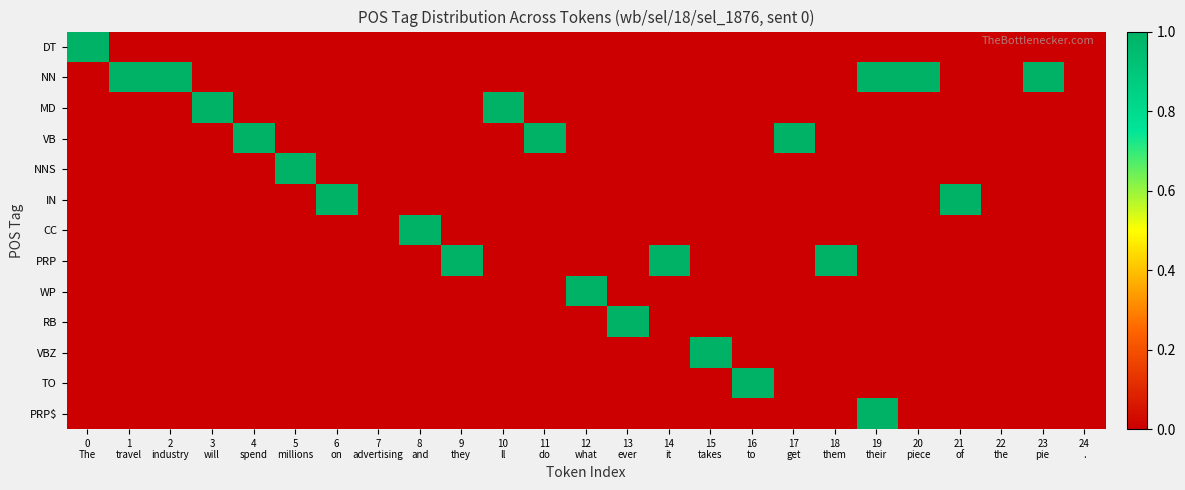

Reading left to right, transcribe all the data shown in this chart.

DT: 0
The=1	1
travel=0	2
industry=0	3
will=0	4
spend=0	5
millions=0	6
on=0	7
advertising=0	8
and=0	9
they=0	10
ll=0	11
do=0	12
what=0	13
ever=0	14
it=0	15
takes=0	16
to=0	17
get=0	18
them=0	19
their=0	20
piece=0	21
of=0	22
the=0	23
pie=0	24
.=0
NN: 0
The=0	1
travel=1	2
industry=1	3
will=0	4
spend=0	5
millions=0	6
on=0	7
advertising=0	8
and=0	9
they=0	10
ll=0	11
do=0	12
what=0	13
ever=0	14
it=0	15
takes=0	16
to=0	17
get=0	18
them=0	19
their=1	20
piece=1	21
of=0	22
the=0	23
pie=1	24
.=0
MD: 0
The=0	1
travel=0	2
industry=0	3
will=1	4
spend=0	5
millions=0	6
on=0	7
advertising=0	8
and=0	9
they=0	10
ll=1	11
do=0	12
what=0	13
ever=0	14
it=0	15
takes=0	16
to=0	17
get=0	18
them=0	19
their=0	20
piece=0	21
of=0	22
the=0	23
pie=0	24
.=0
VB: 0
The=0	1
travel=0	2
industry=0	3
will=0	4
spend=1	5
millions=0	6
on=0	7
advertising=0	8
and=0	9
they=0	10
ll=0	11
do=1	12
what=0	13
ever=0	14
it=0	15
takes=0	16
to=0	17
get=1	18
them=0	19
their=0	20
piece=0	21
of=0	22
the=0	23
pie=0	24
.=0
NNS: 0
The=0	1
travel=0	2
industry=0	3
will=0	4
spend=0	5
millions=1	6
on=0	7
advertising=0	8
and=0	9
they=0	10
ll=0	11
do=0	12
what=0	13
ever=0	14
it=0	15
takes=0	16
to=0	17
get=0	18
them=0	19
their=0	20
piece=0	21
of=0	22
the=0	23
pie=0	24
.=0
IN: 0
The=0	1
travel=0	2
industry=0	3
will=0	4
spend=0	5
millions=0	6
on=1	7
advertising=0	8
and=0	9
they=0	10
ll=0	11
do=0	12
what=0	13
ever=0	14
it=0	15
takes=0	16
to=0	17
get=0	18
them=0	19
their=0	20
piece=0	21
of=1	22
the=0	23
pie=0	24
.=0
CC: 0
The=0	1
travel=0	2
industry=0	3
will=0	4
spend=0	5
millions=0	6
on=0	7
advertising=0	8
and=1	9
they=0	10
ll=0	11
do=0	12
what=0	13
ever=0	14
it=0	15
takes=0	16
to=0	17
get=0	18
them=0	19
their=0	20
piece=0	21
of=0	22
the=0	23
pie=0	24
.=0
PRP: 0
The=0	1
travel=0	2
industry=0	3
will=0	4
spend=0	5
millions=0	6
on=0	7
advertising=0	8
and=0	9
they=1	10
ll=0	11
do=0	12
what=0	13
ever=0	14
it=1	15
takes=0	16
to=0	17
get=0	18
them=1	19
their=0	20
piece=0	21
of=0	22
the=0	23
pie=0	24
.=0
WP: 0
The=0	1
travel=0	2
industry=0	3
will=0	4
spend=0	5
millions=0	6
on=0	7
advertising=0	8
and=0	9
they=0	10
ll=0	11
do=0	12
what=1	13
ever=0	14
it=0	15
takes=0	16
to=0	17
get=0	18
them=0	19
their=0	20
piece=0	21
of=0	22
the=0	23
pie=0	24
.=0
RB: 0
The=0	1
travel=0	2
industry=0	3
will=0	4
spend=0	5
millions=0	6
on=0	7
advertising=0	8
and=0	9
they=0	10
ll=0	11
do=0	12
what=0	13
ever=1	14
it=0	15
takes=0	16
to=0	17
get=0	18
them=0	19
their=0	20
piece=0	21
of=0	22
the=0	23
pie=0	24
.=0
VBZ: 0
The=0	1
travel=0	2
industry=0	3
will=0	4
spend=0	5
millions=0	6
on=0	7
advertising=0	8
and=0	9
they=0	10
ll=0	11
do=0	12
what=0	13
ever=0	14
it=0	15
takes=1	16
to=0	17
get=0	18
them=0	19
their=0	20
piece=0	21
of=0	22
the=0	23
pie=0	24
.=0
TO: 0
The=0	1
travel=0	2
industry=0	3
will=0	4
spend=0	5
millions=0	6
on=0	7
advertising=0	8
and=0	9
they=0	10
ll=0	11
do=0	12
what=0	13
ever=0	14
it=0	15
takes=0	16
to=1	17
get=0	18
them=0	19
their=0	20
piece=0	21
of=0	22
the=0	23
pie=0	24
.=0
PRP$: 0
The=0	1
travel=0	2
industry=0	3
will=0	4
spend=0	5
millions=0	6
on=0	7
advertising=0	8
and=0	9
they=0	10
ll=0	11
do=0	12
what=0	13
ever=0	14
it=0	15
takes=0	16
to=0	17
get=0	18
them=0	19
their=1	20
piece=0	21
of=0	22
the=0	23
pie=0	24
.=0